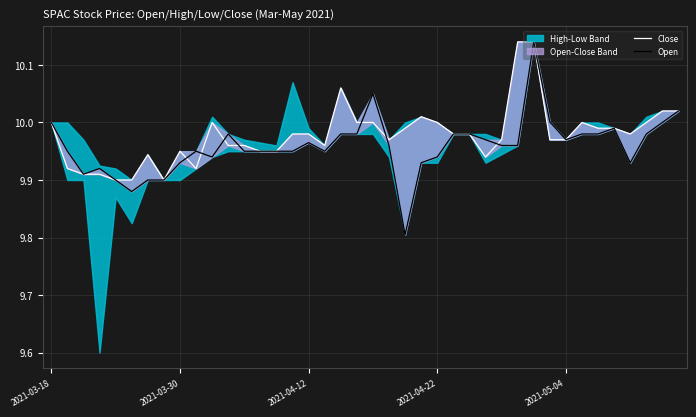

The value of Close at 17 is 15.8. True or false?

False